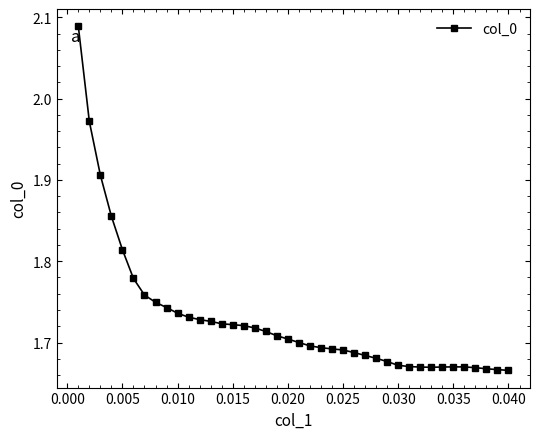

True or false: the data has more than 0 interior local peaks.

True